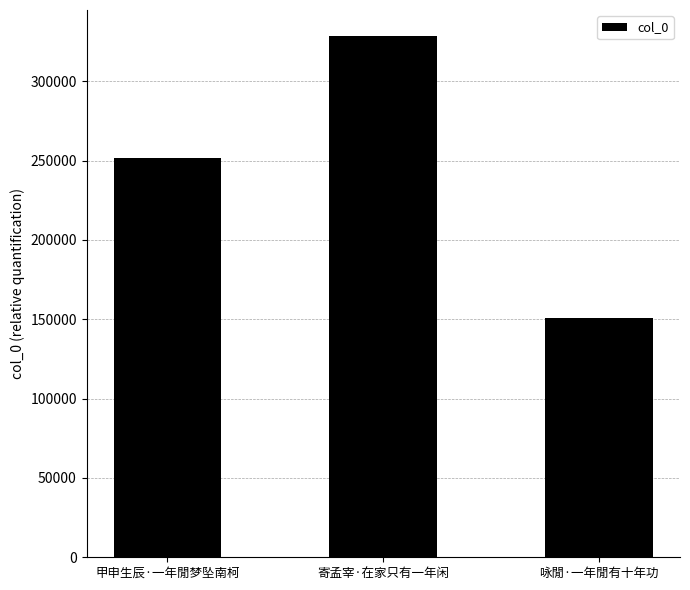

Reading left to right, list all the values displayed in this chart.

251841	328426	150860